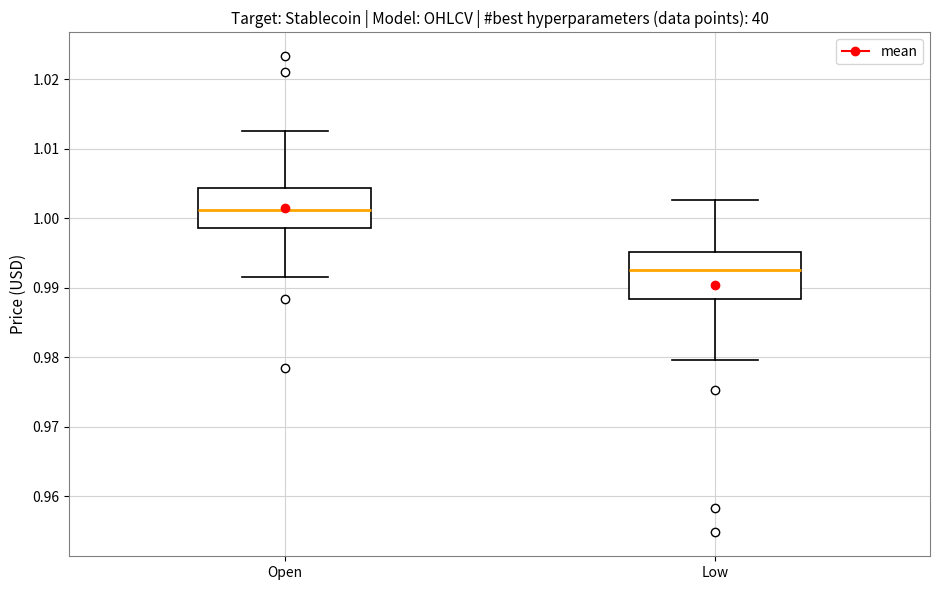

Where does the median line of the box for Low sit on the y-axis? The values are not printed on the chart, so give them approximately, as read against the axis.

0.992